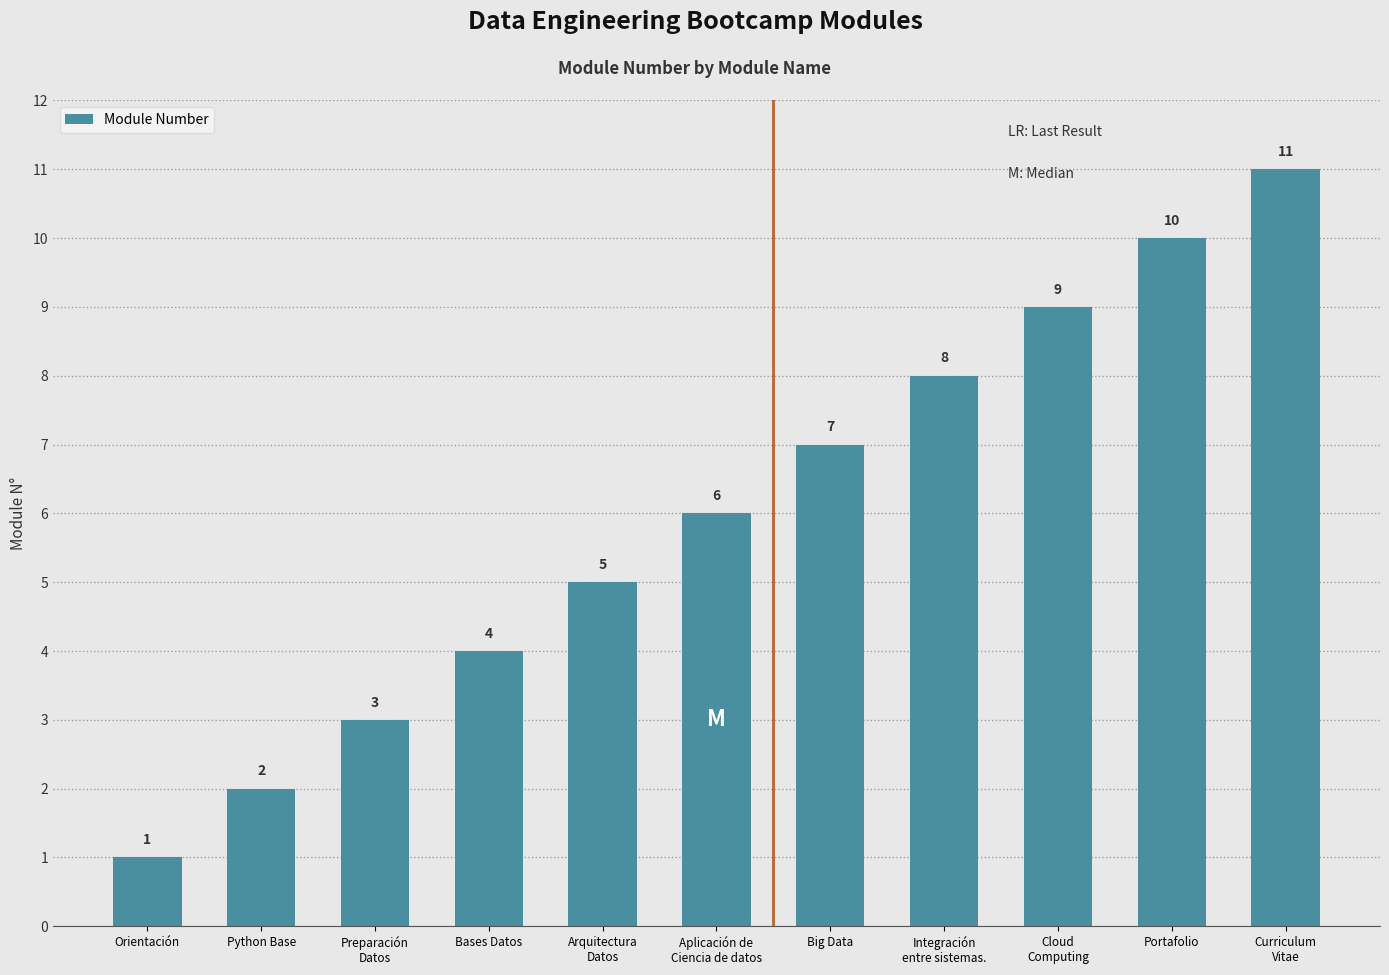

Reading left to right, list all the values displayed in this chart.

Orientación=1	Python Base=2	Preparación
Datos=3	Bases Datos=4	Arquitectura
Datos=5	Aplicación de
Ciencia de datos=6	Big Data=7	Integración
entre sistemas.=8	Cloud
Computing=9	Portafolio=10	Curriculum
Vitae=11